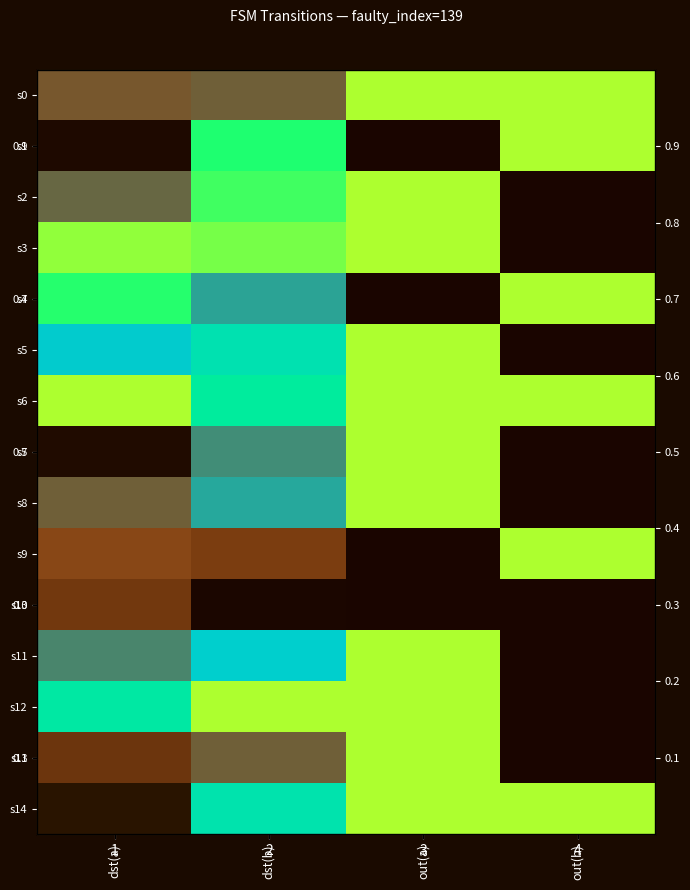

Between dst(b) and out(b), which is larger?

out(b)